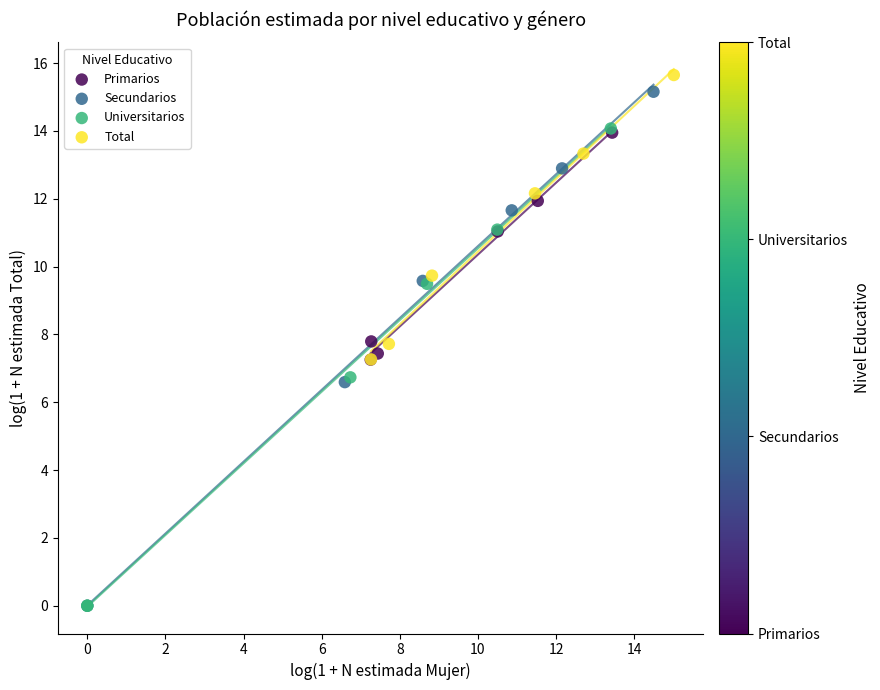

Which series has the largest Y range (max minus min)?

Secundarios